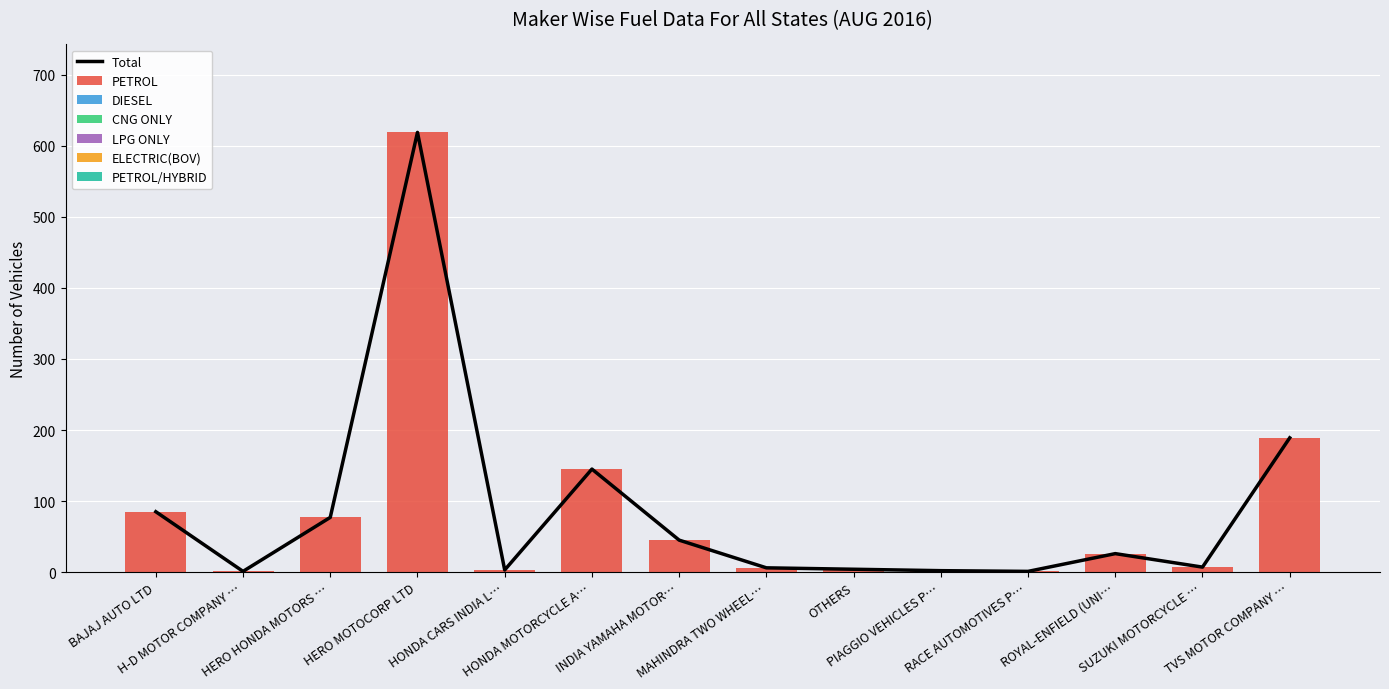

At which category is the sum across all series the highest?

HERO MOTOCORP LTD